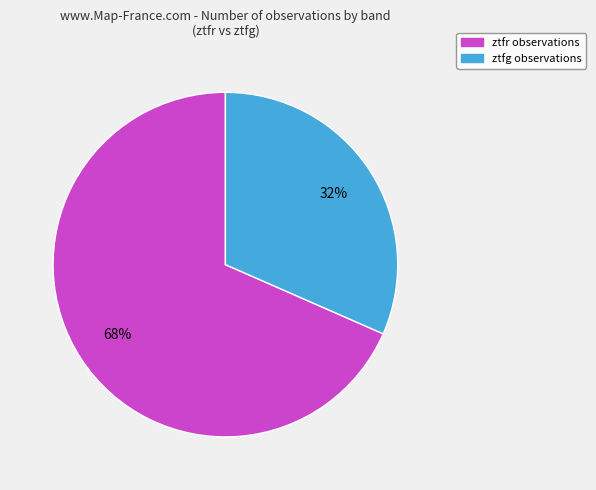

To the nearest percent, what portion does ztfr represent?

68%